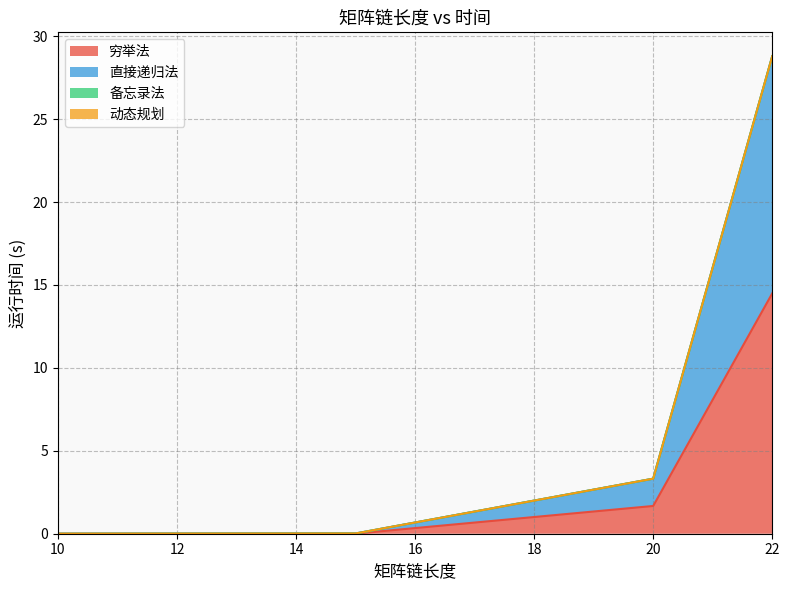

How many categories are shown in the chart?

4